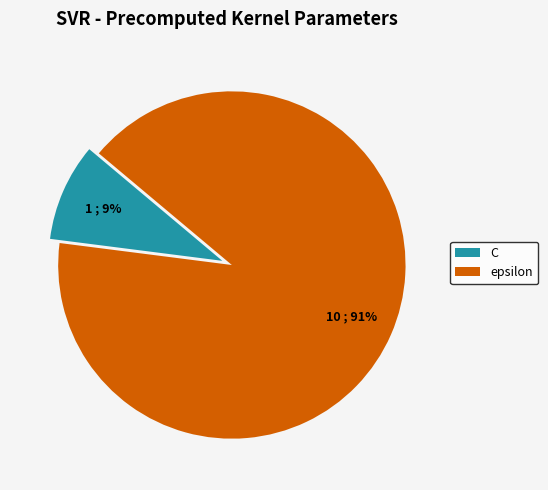

How many slices are in this pie chart?

2